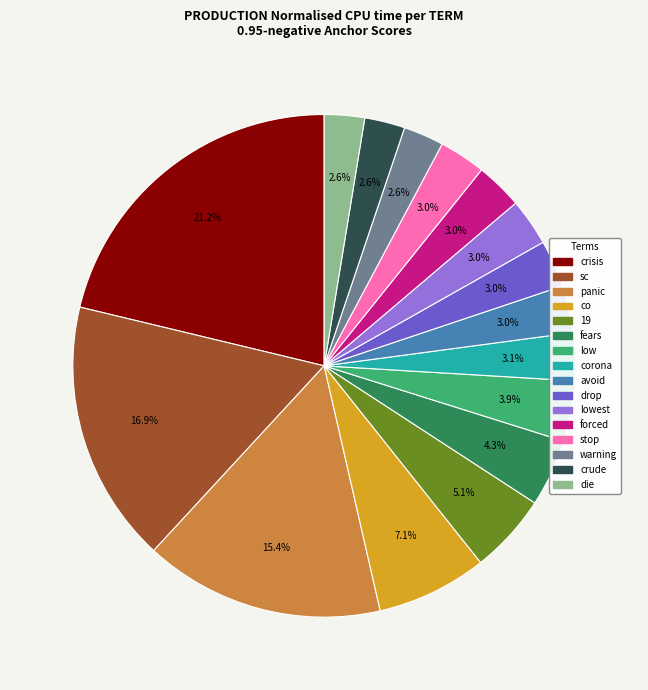

Is there a majority slice in this chart?

No